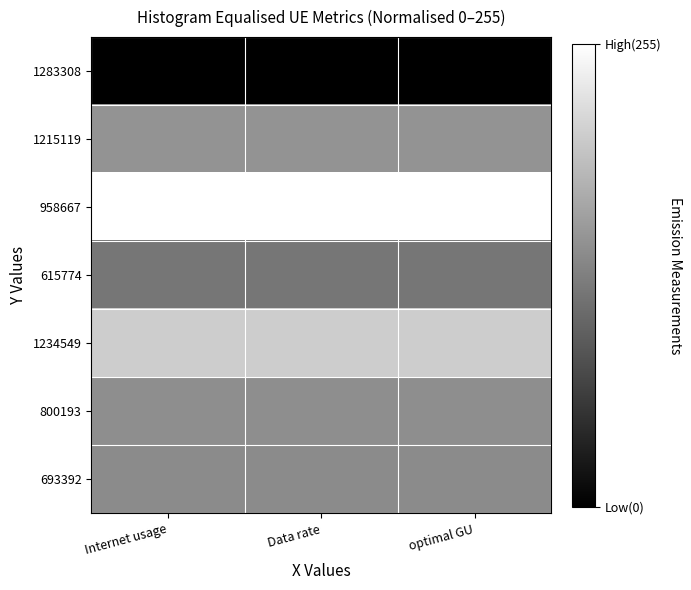

Rank the series by their maximum value, from highest to lowest.

958667, 1234549, 1215119, 800193, 693392, 615774, 1283308